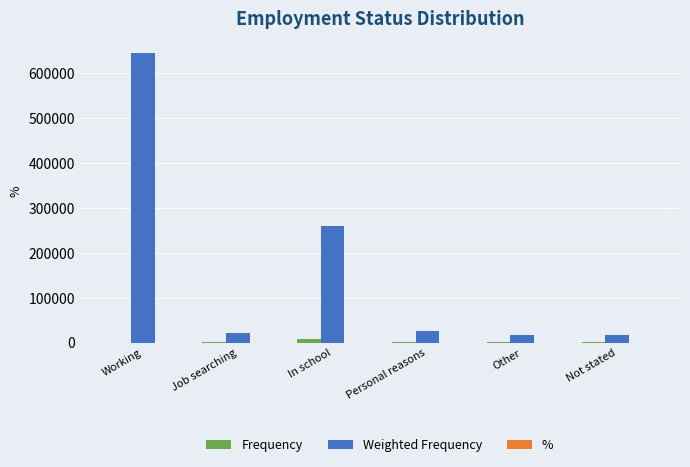

Which series has the largest total across all categories?

Weighted Frequency